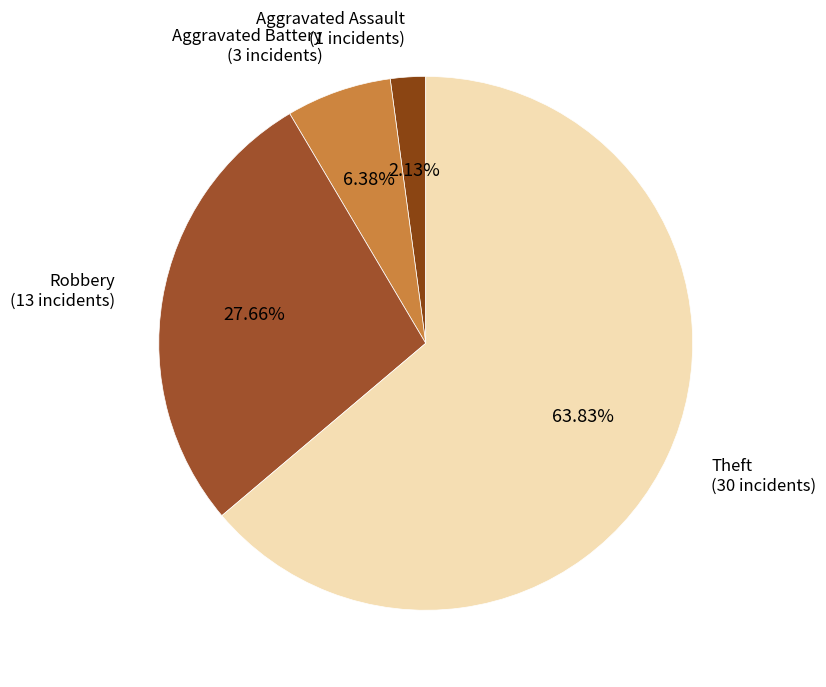

How many slices are in this pie chart?

4